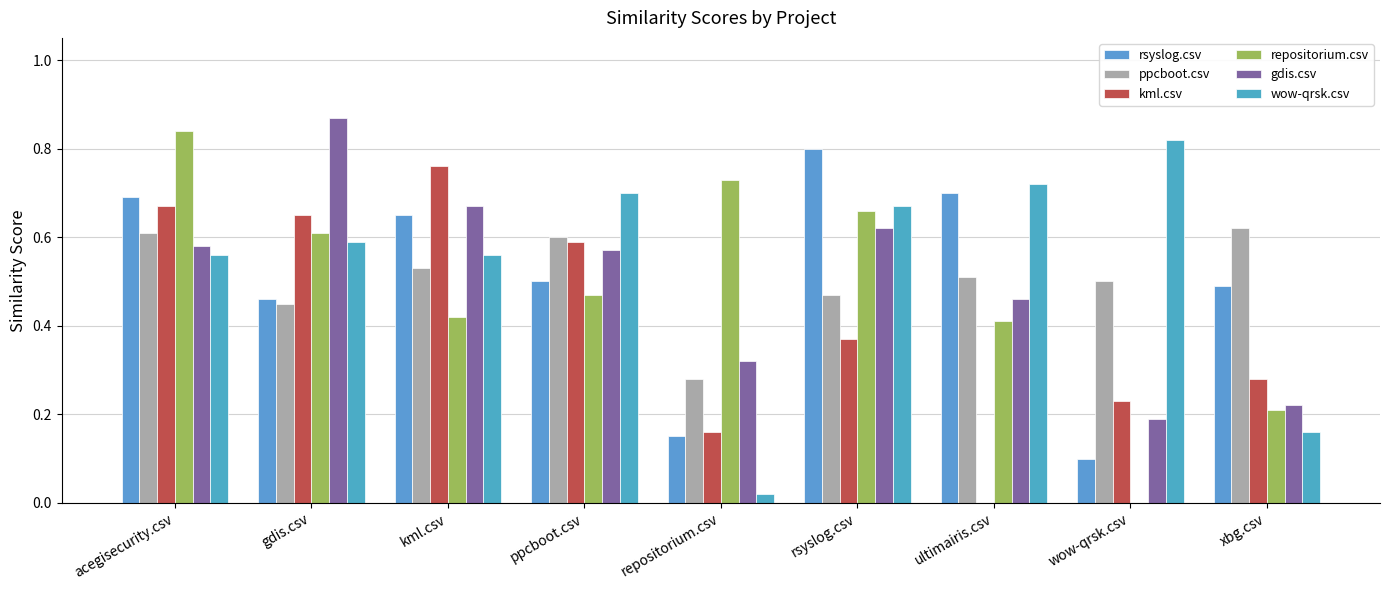

True or false: repositorium.csv has a value of 0.0 at wow-qrsk.csv.

True